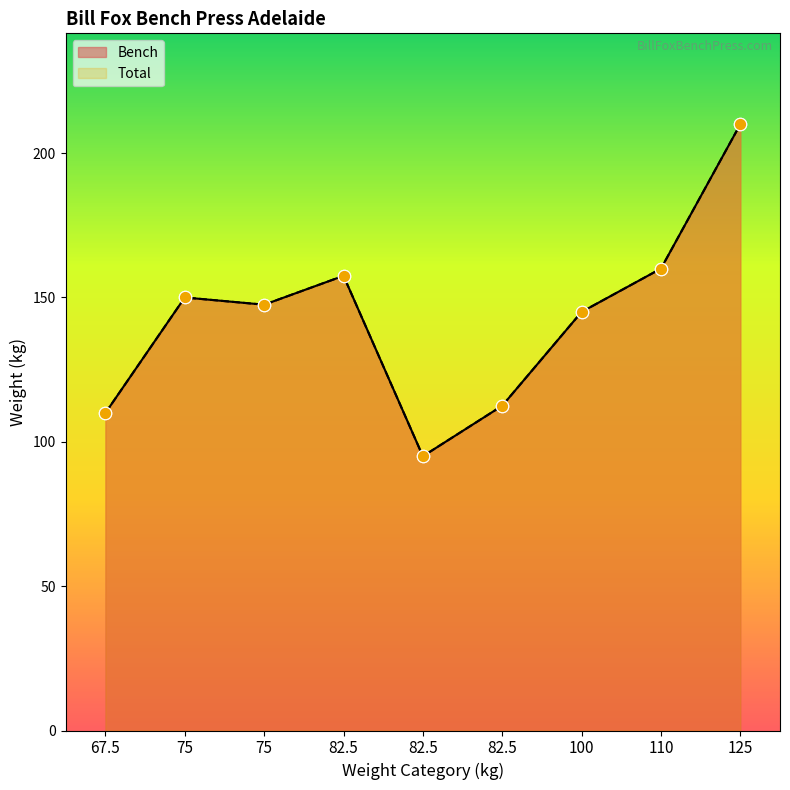

Is the value of Bench at 110 greater than the value of Total at 67.5?

Yes